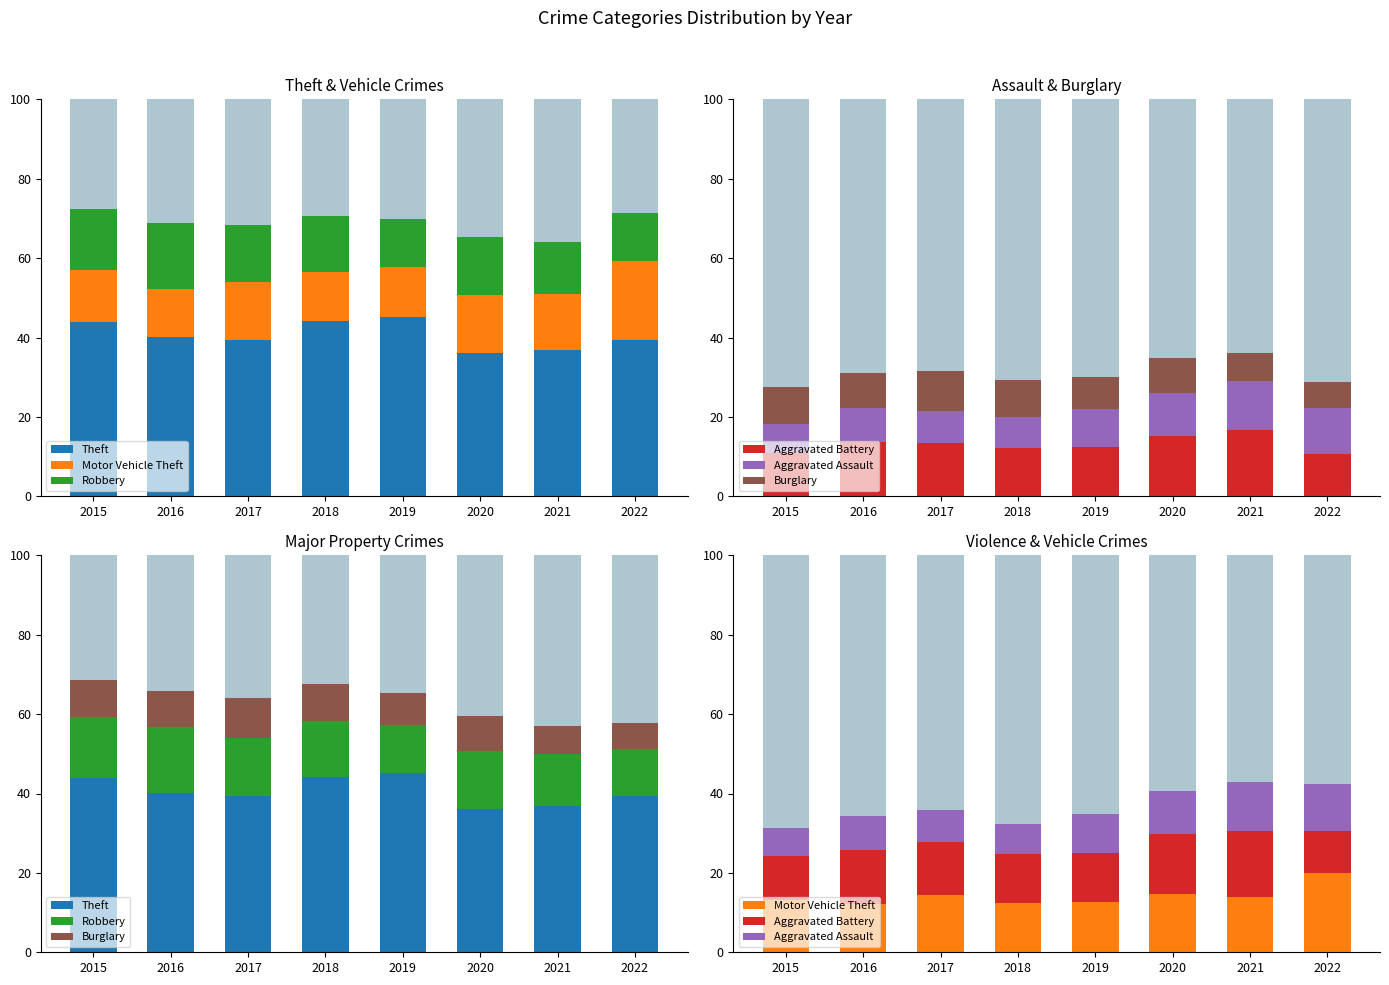

Which has a higher value, 2019 or 2018?

2019